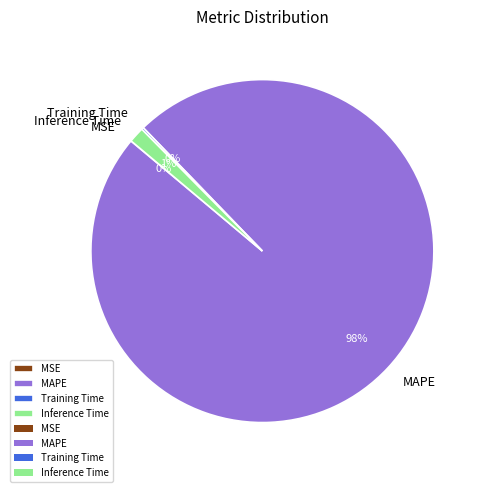

Which category has the biggest portion of the pie?

MAPE